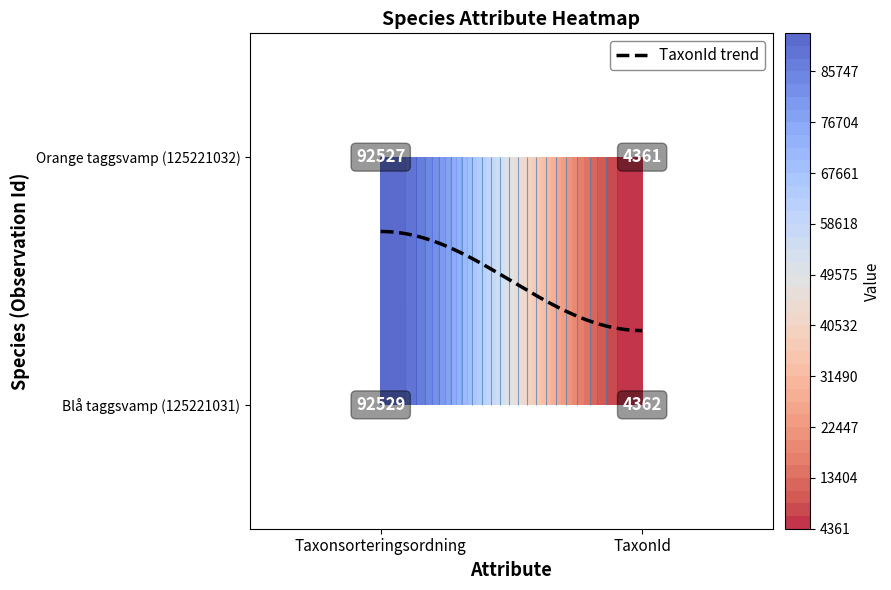

The Blå taggsvamp series shows 4362 at TaxonId. True or false?

True